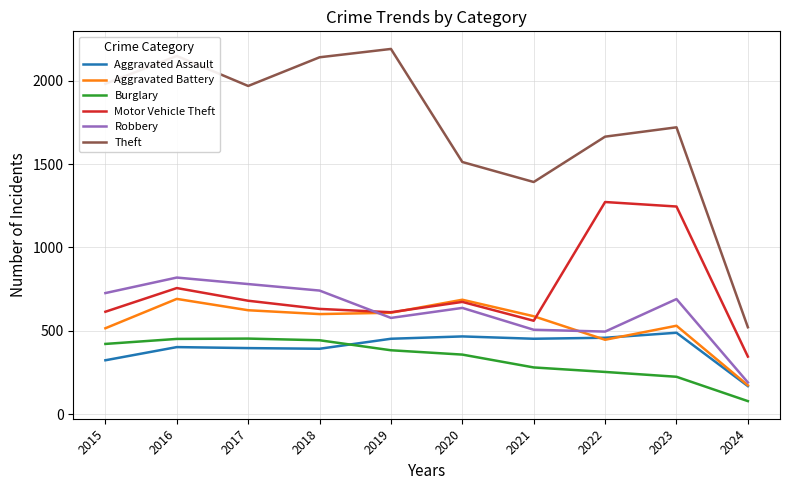

The Motor Vehicle Theft series shows 732 at 2021. True or false?

False